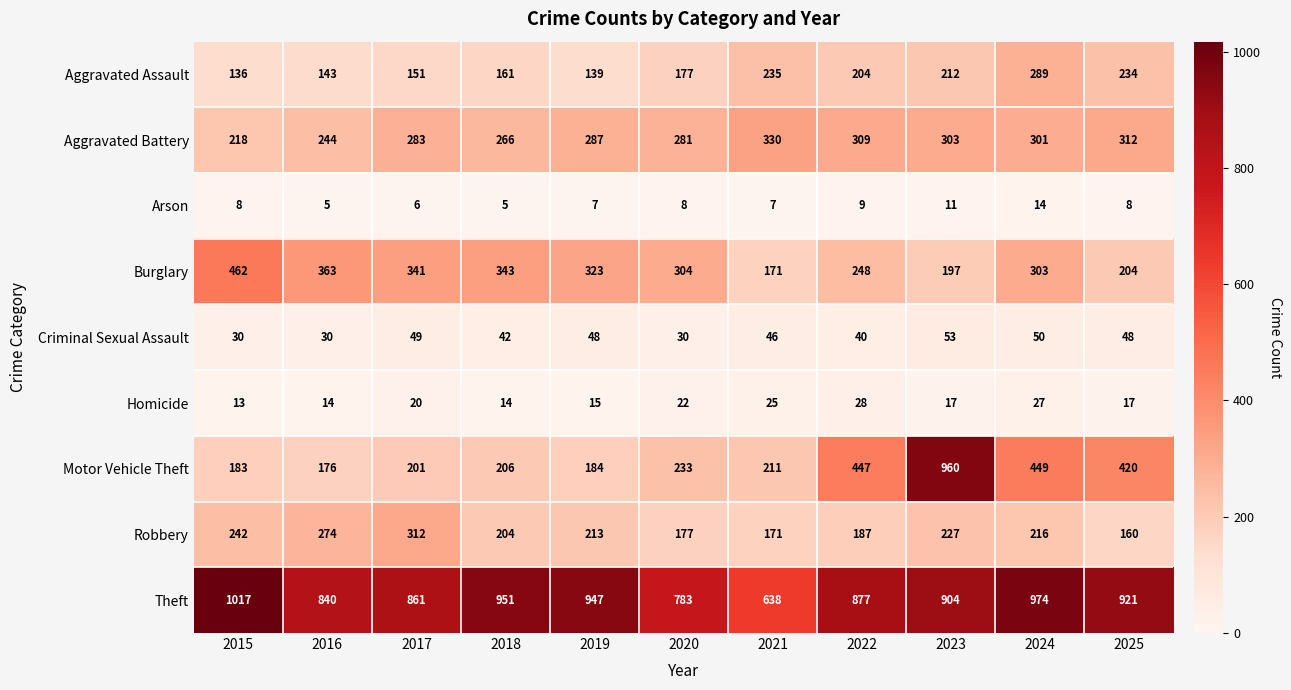

What is the maximum value shown in the chart?

1017